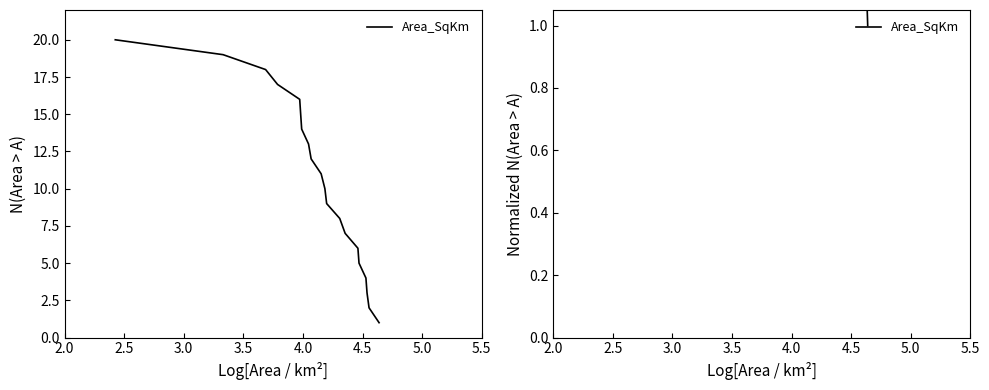

What is the maximum value shown in the chart?

20